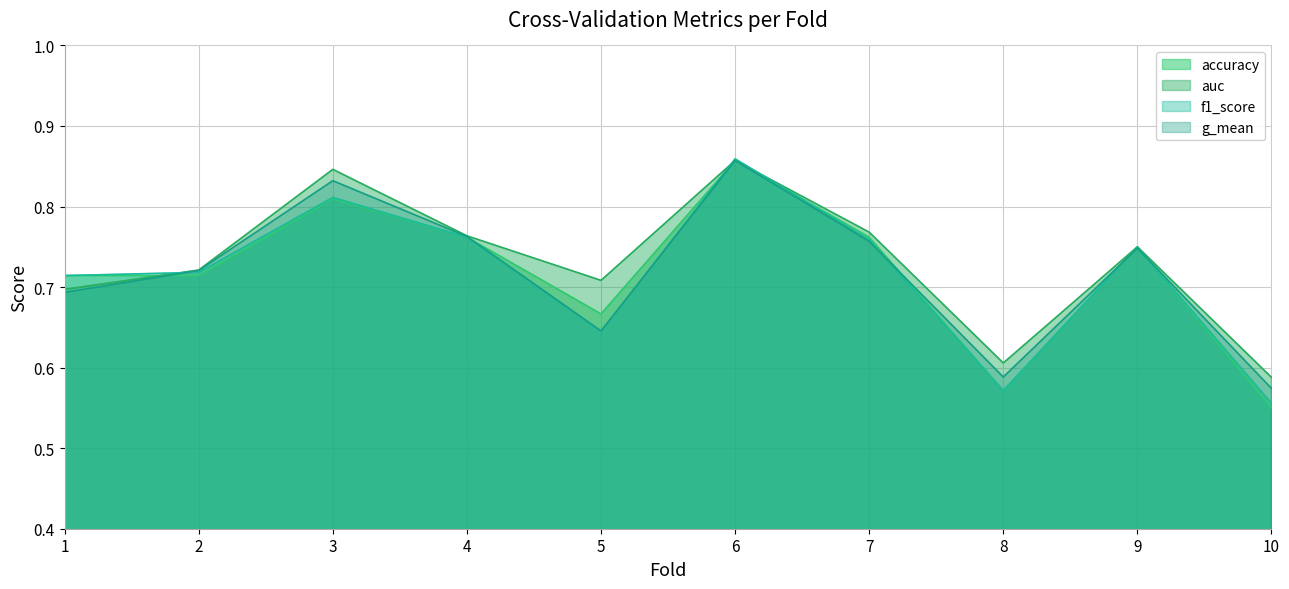

Where is the first local maximum for accuracy?

3